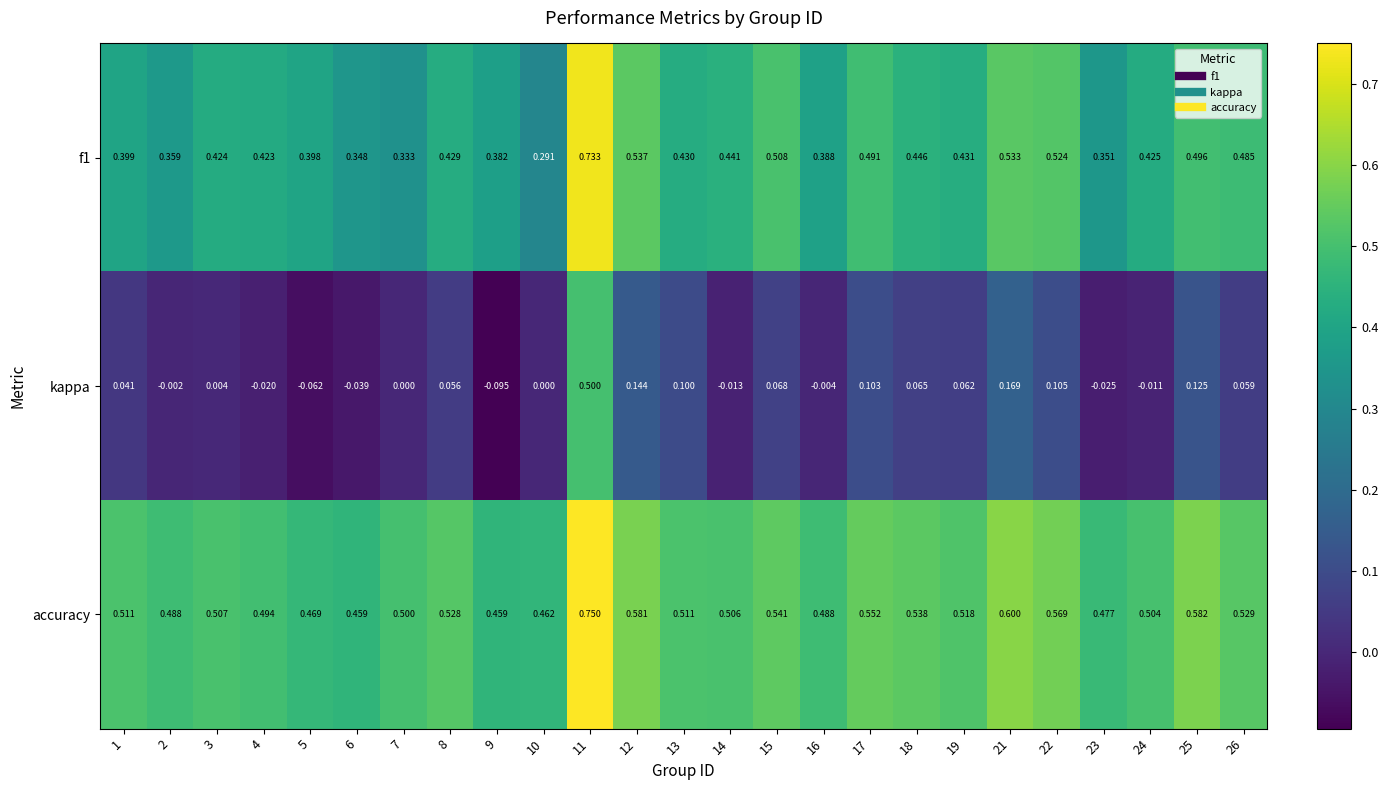

Count the number of data series in this chart.

3